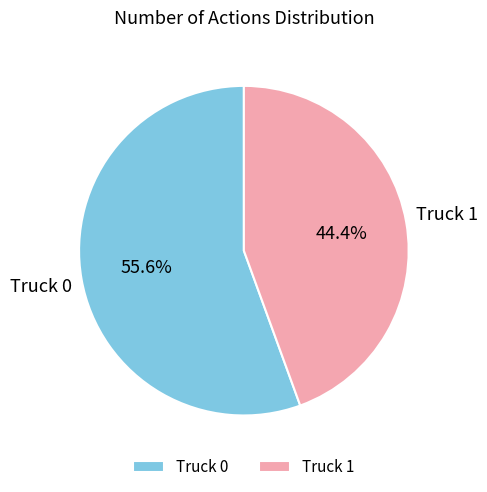

What is the ratio of the value at Truck 1 to the value at Truck 0?

0.8